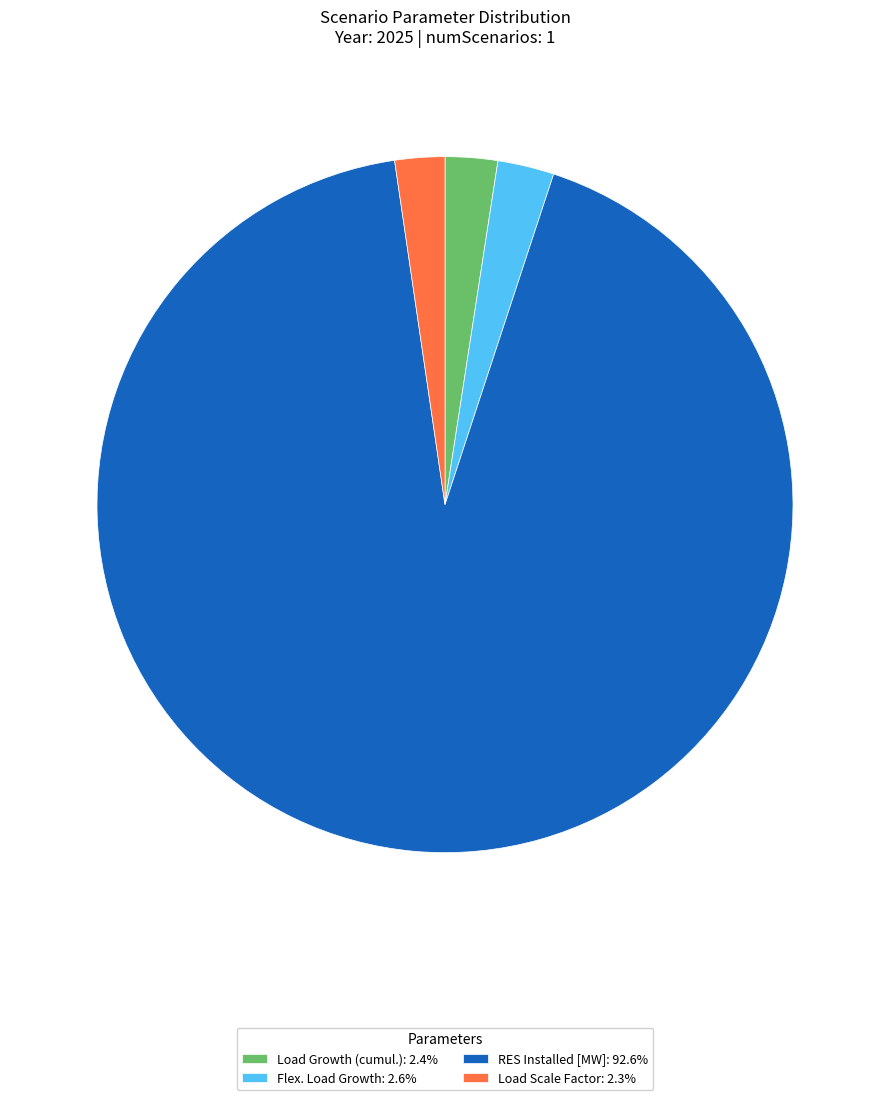

How many slices are in this pie chart?

4